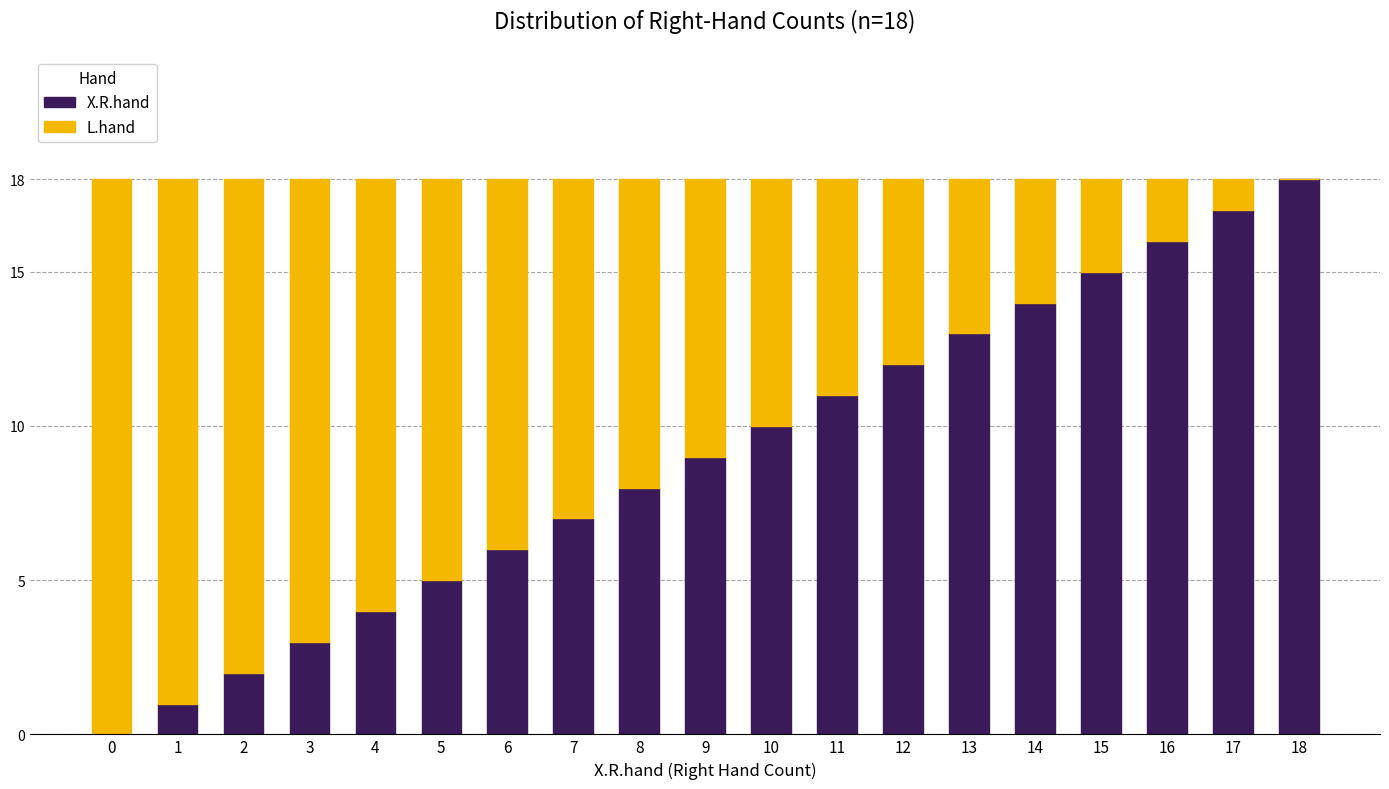

How many positive values does the X.R.hand series have?

18